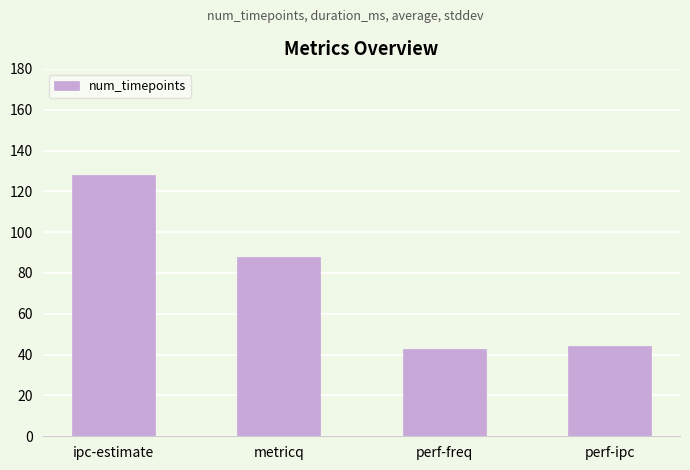

Which has a higher value, metricq or ipc-estimate?

ipc-estimate